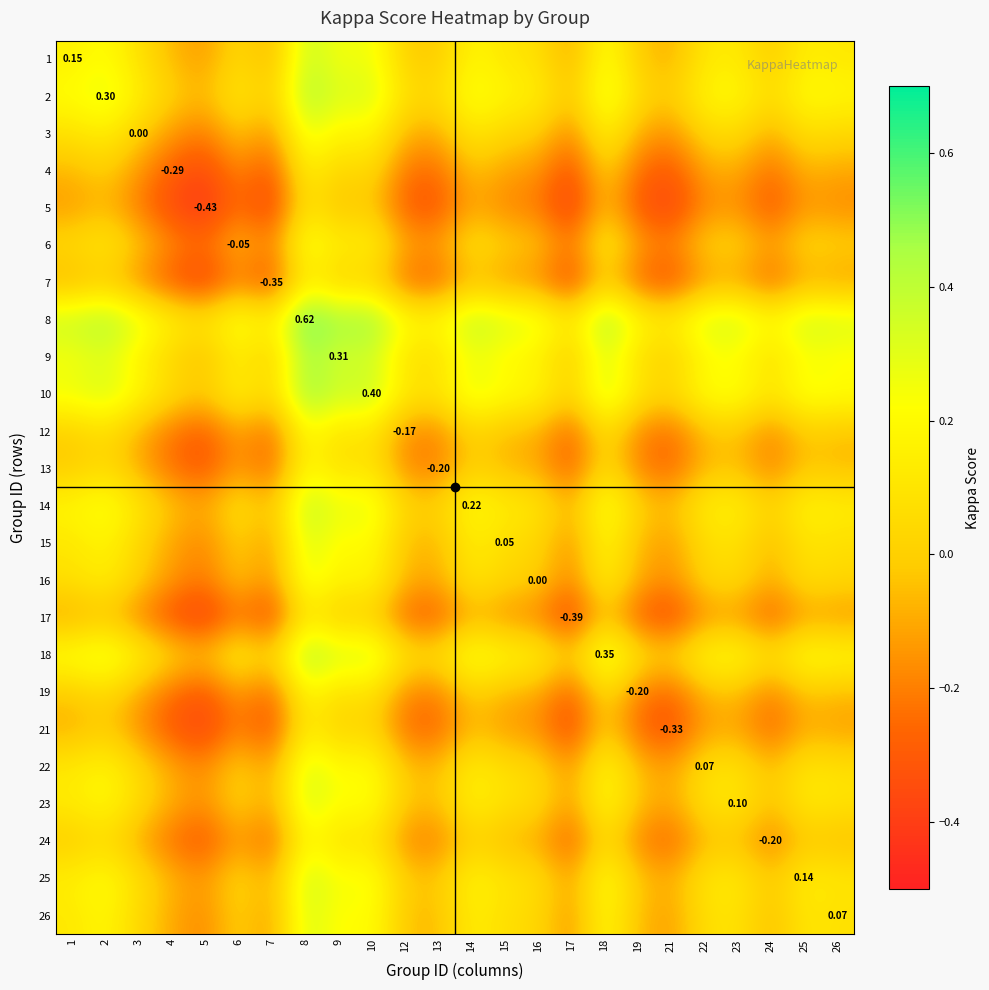

Between 12 and 1, which is larger?

1